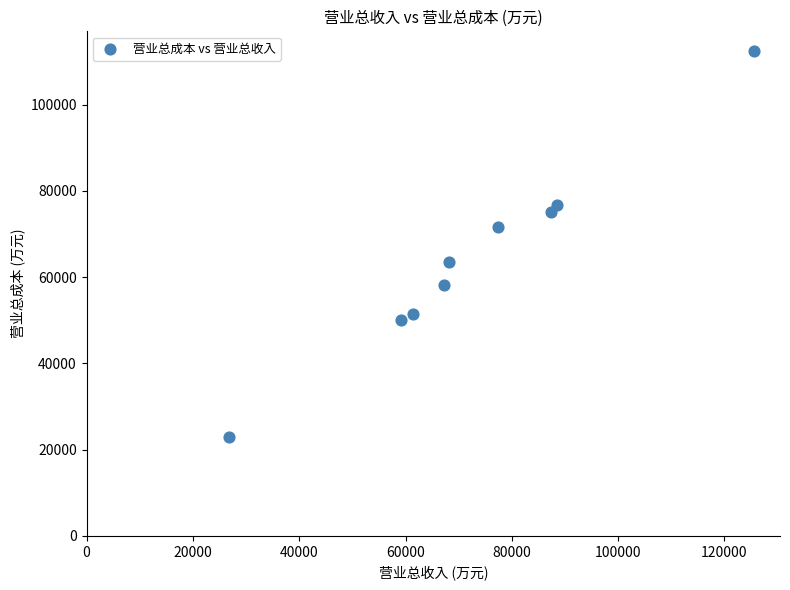

What is the average X value?

73459